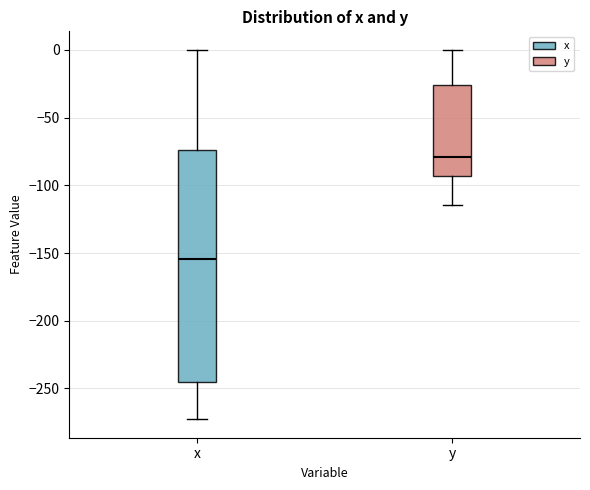

Where does the lower whisker of the box for x end on the y-axis? The values are not printed on the chart, so give them approximately, as read against the axis.

-275